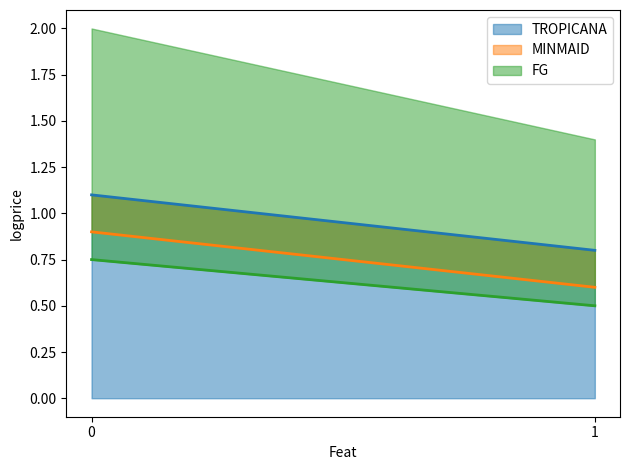

At 1, list the series in order from largest to smallest.

TROPICANA, MINMAID, FG